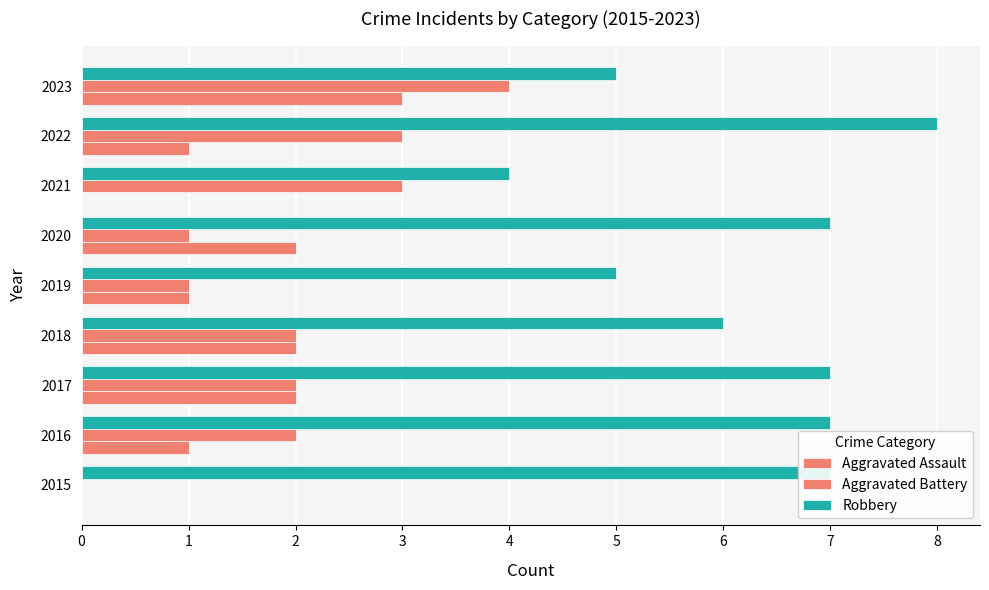

How many data points does each series have?

9